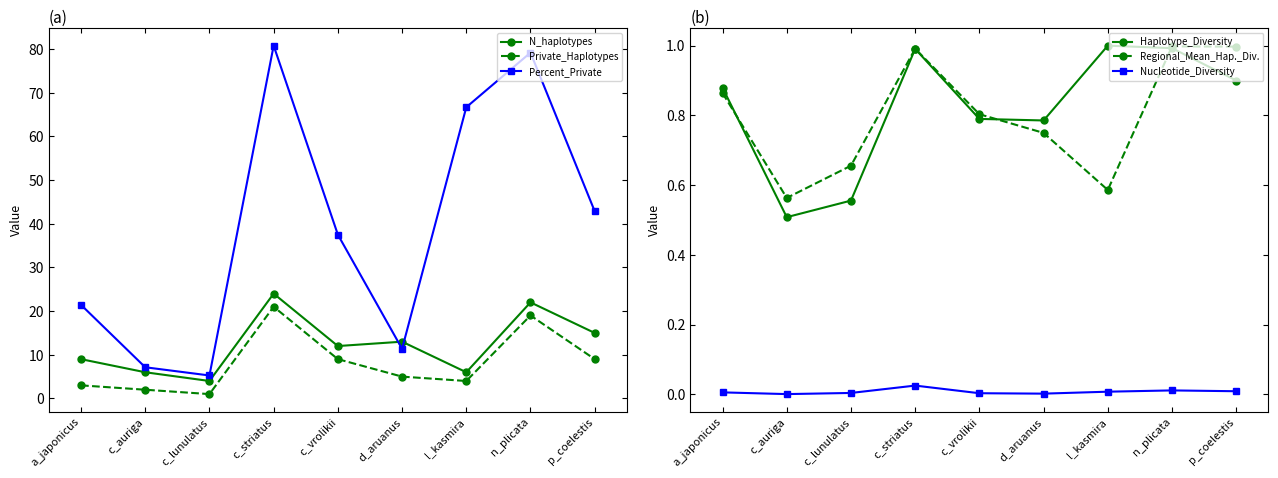

How many data points does each series have?

9